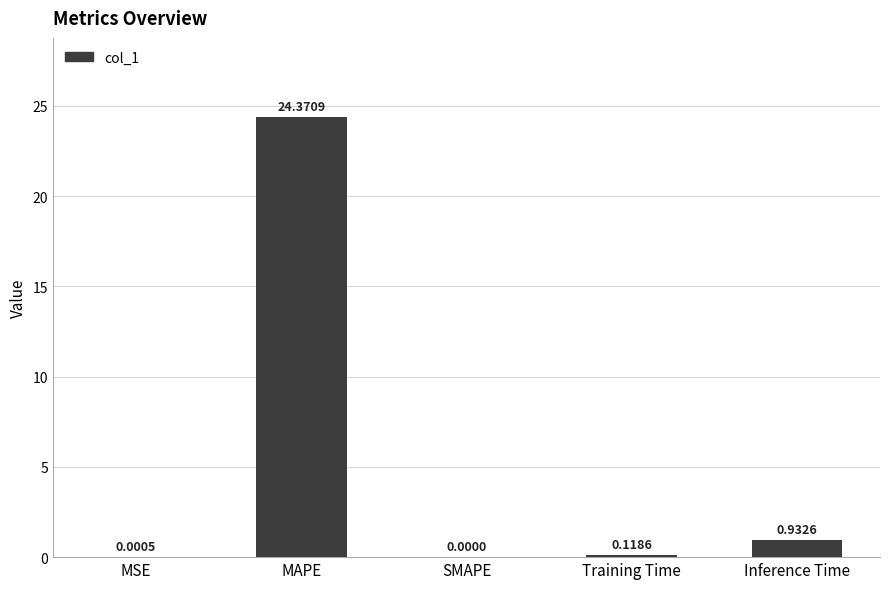

What is the sum of all values?

25.4